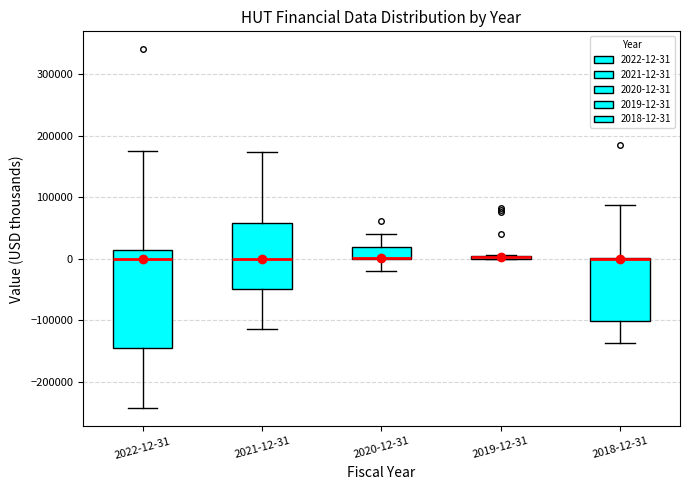

Comparing the boxes themselves (not the whiskers), which one is the tallest?

2022-12-31